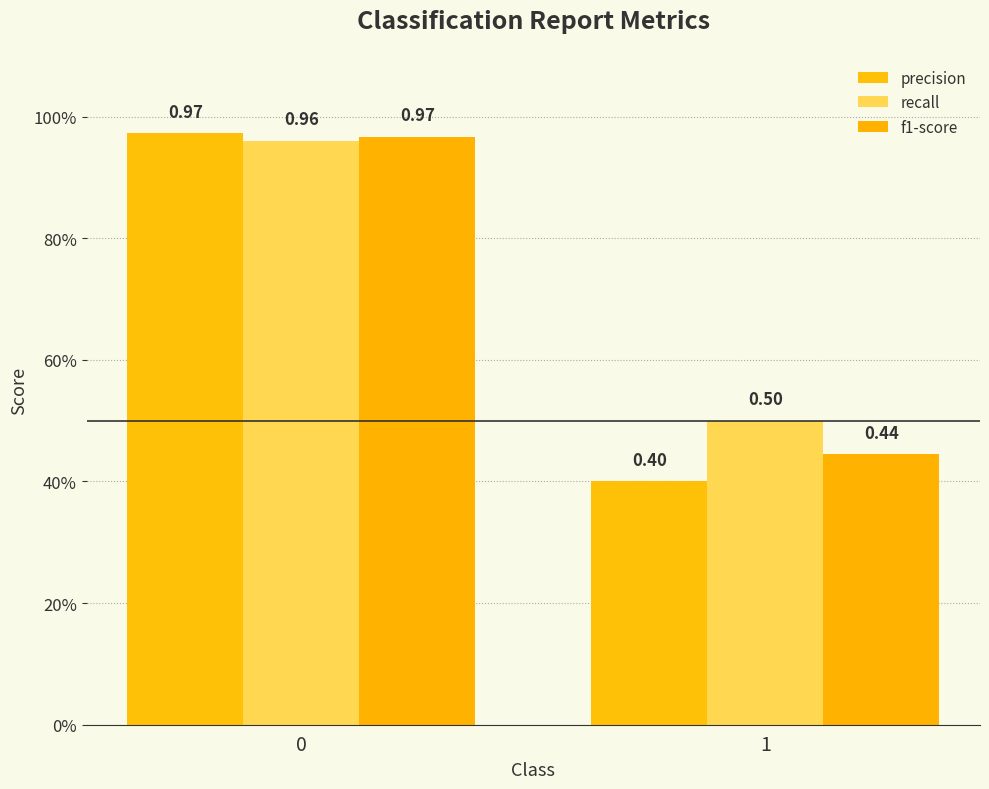

Reading left to right, list all the values displayed in this chart.

precision: 1.0	0.4
recall: 1.0	0.5
f1-score: 1.0	0.4